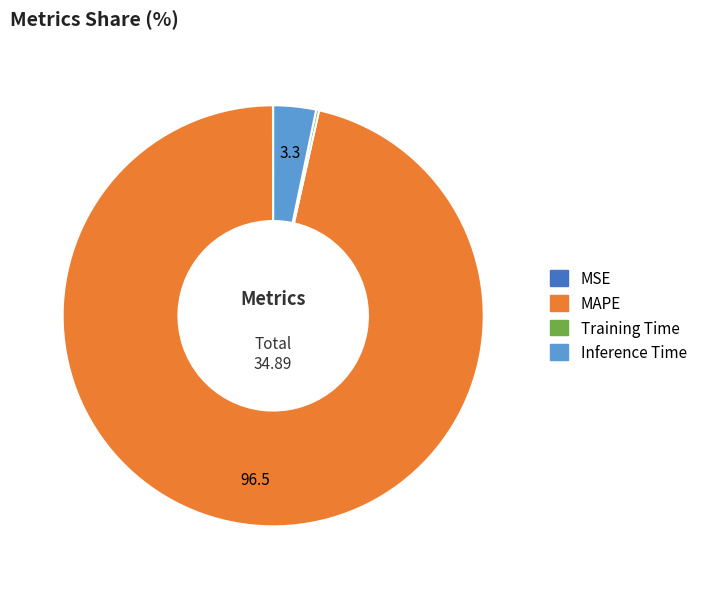

Does any single category account for the majority?

Yes